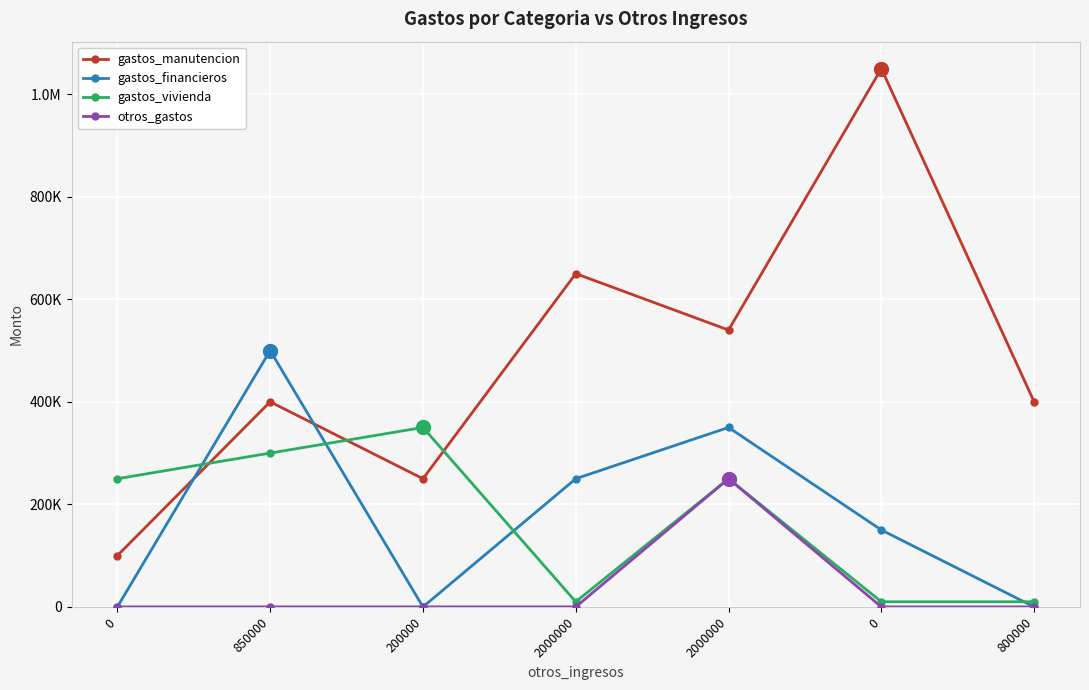

Does the chart have visible grid lines?

Yes